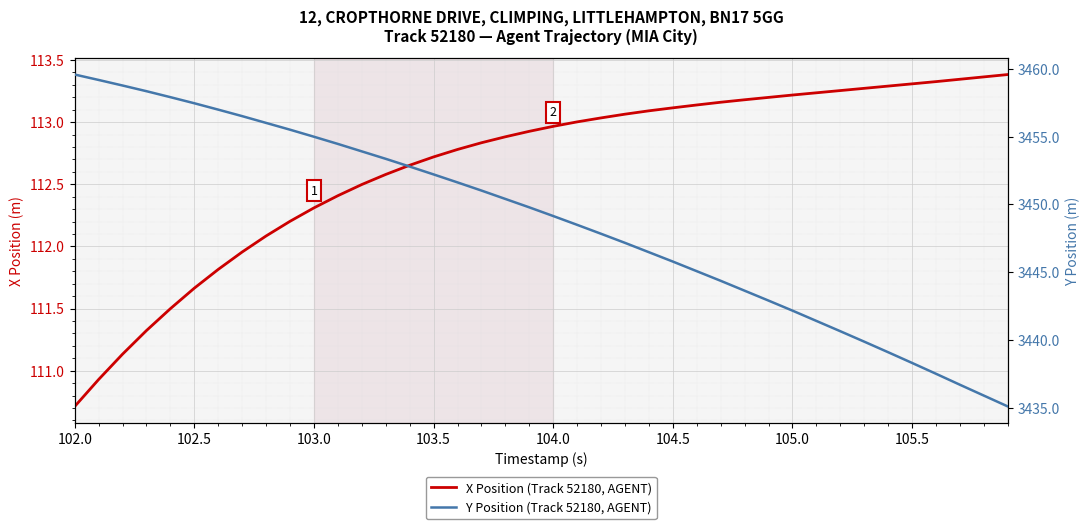

True or false: Y Position (Track 52180, AGENT) has more than 2 interior local peaks.

False